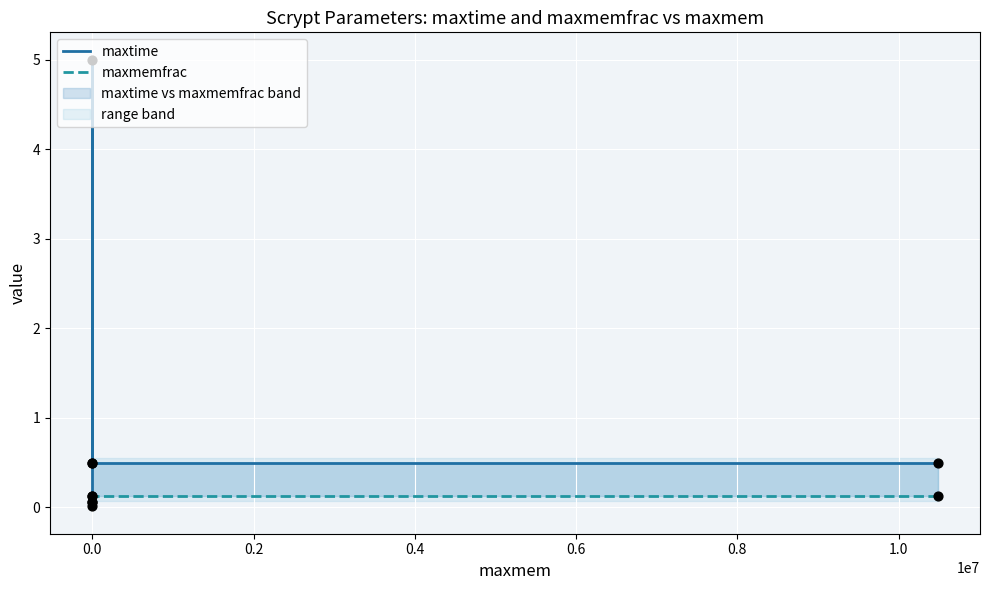

Which series has the largest total across all categories?

maxtime